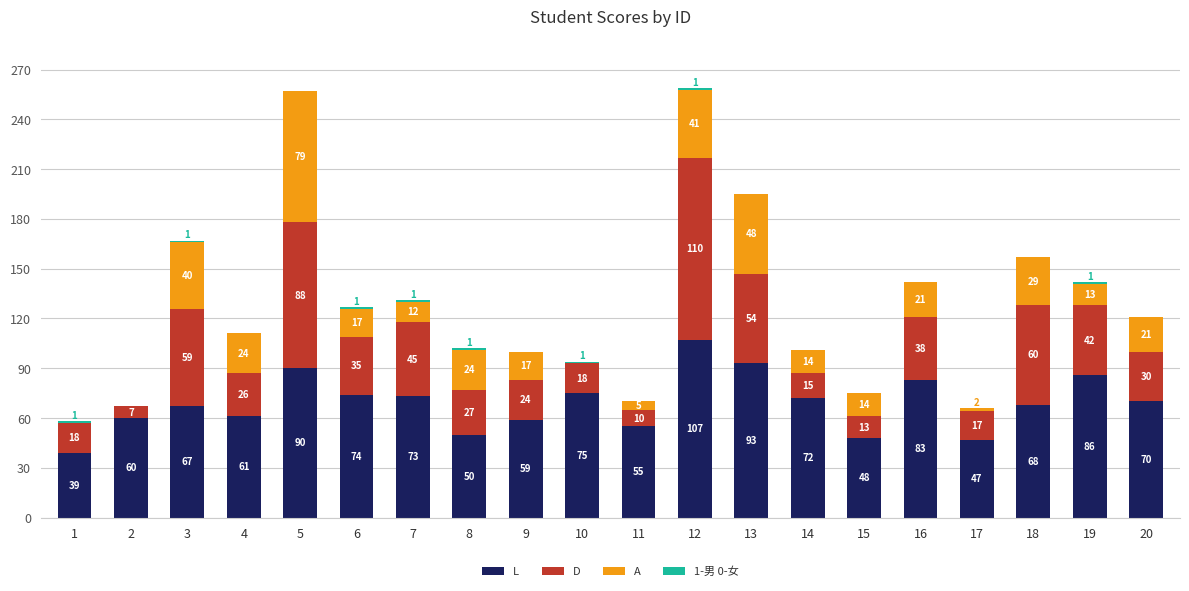

What is the total value across all series at 6?

127